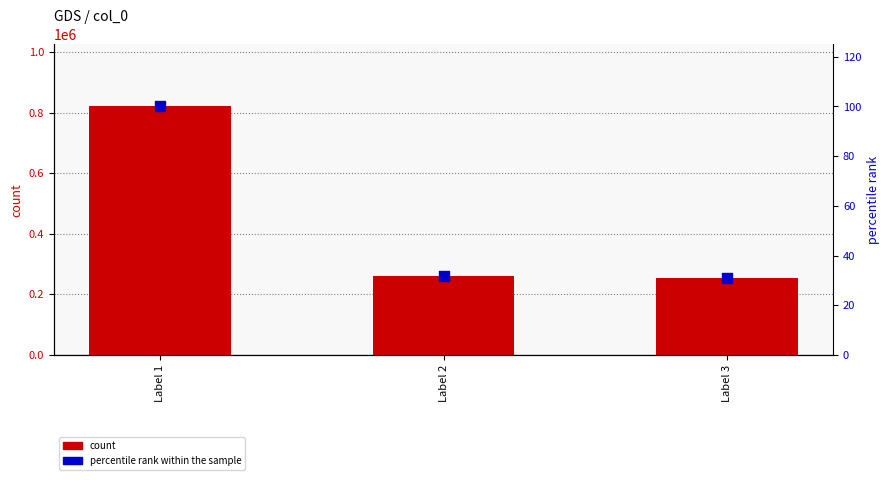

Is the value of percentile rank within the sample at Label 1 greater than the value of count at Label 1?

No